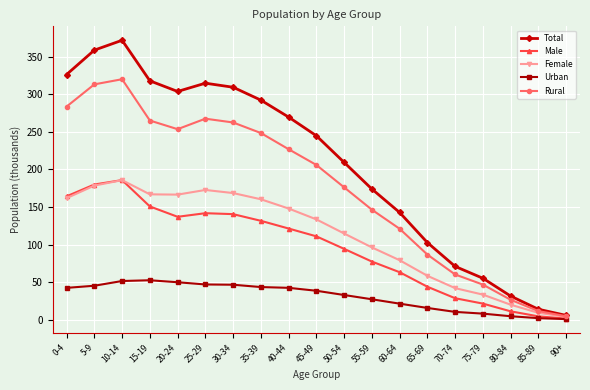

Which series has the largest range (max minus min)?

Total